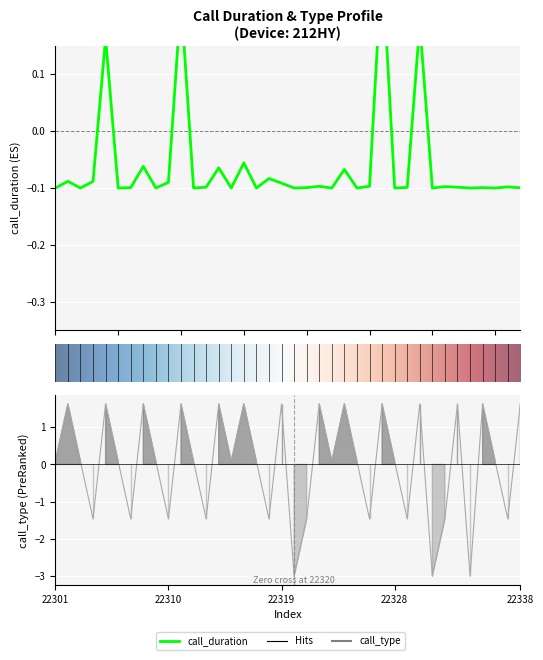

True or false: call_duration and call_type cross at least once.

True